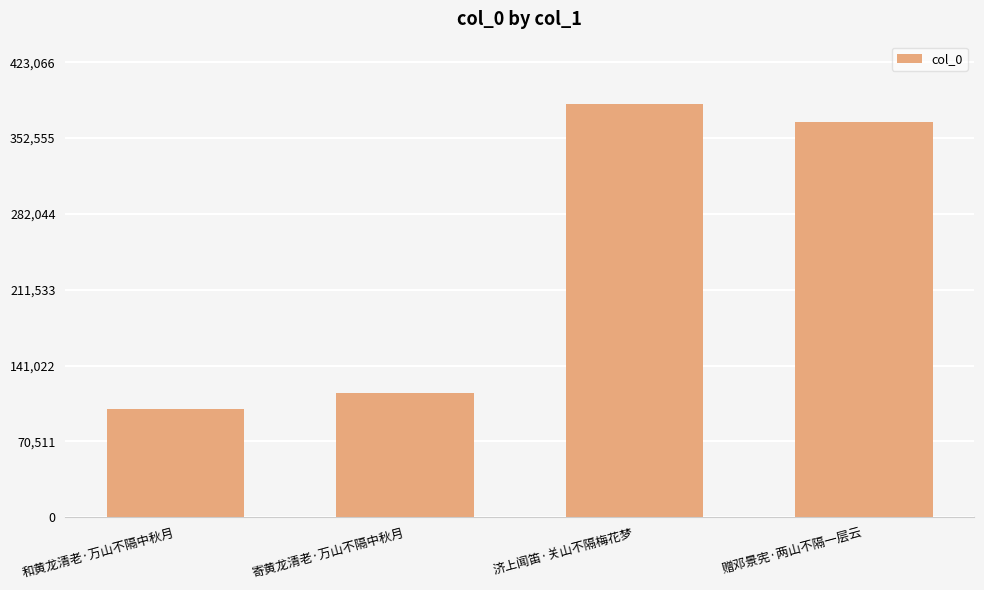

What is the change in value from 寄黄龙清老·万山不隔中秋月 to 济上闻笛·关山不隔梅花梦?

+269438